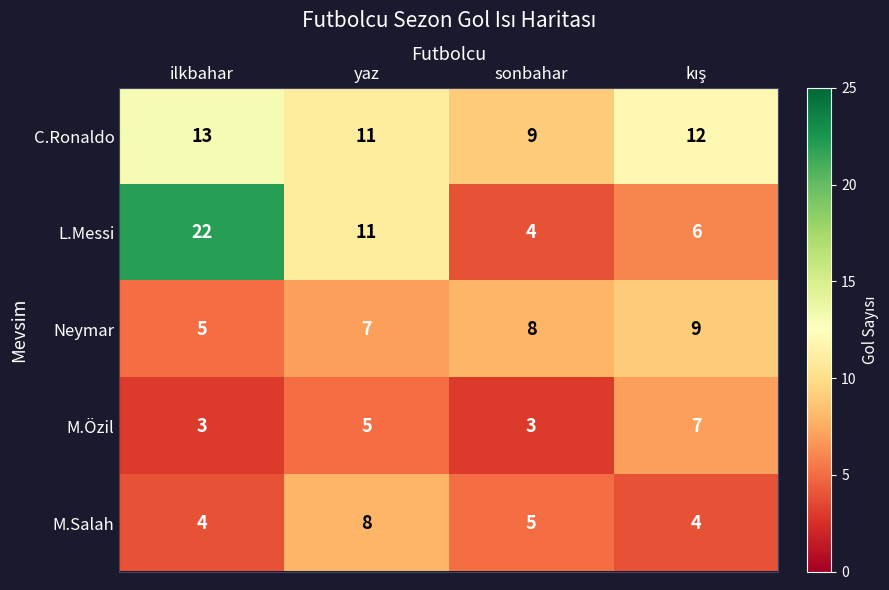

Reading left to right, list all the values displayed in this chart.

C.Ronaldo: 13	11	9	12
L.Messi: 22	11	4	6
Neymar: 5	7	8	9
M.Özil: 3	5	3	7
M.Salah: 4	8	5	4